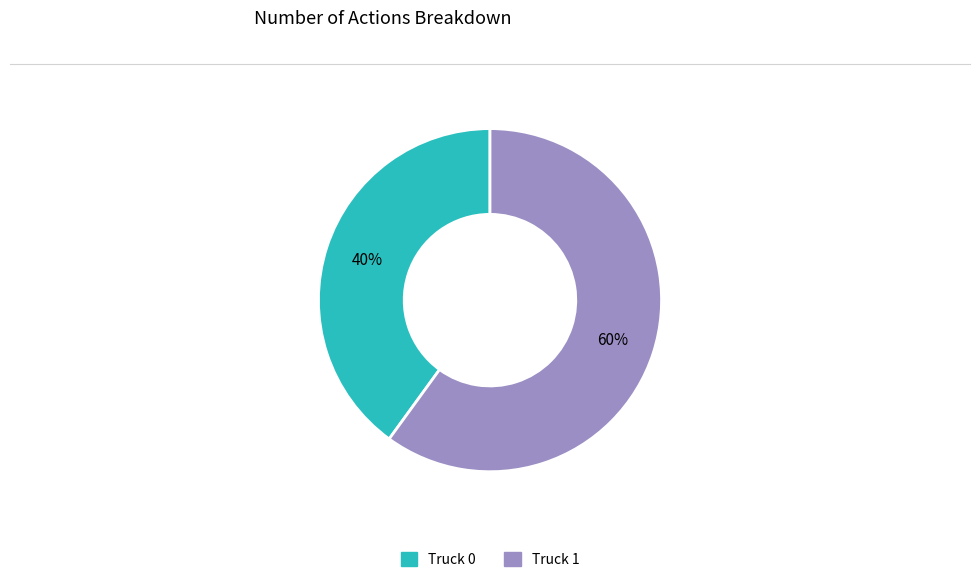

How many segments does this pie chart have?

2